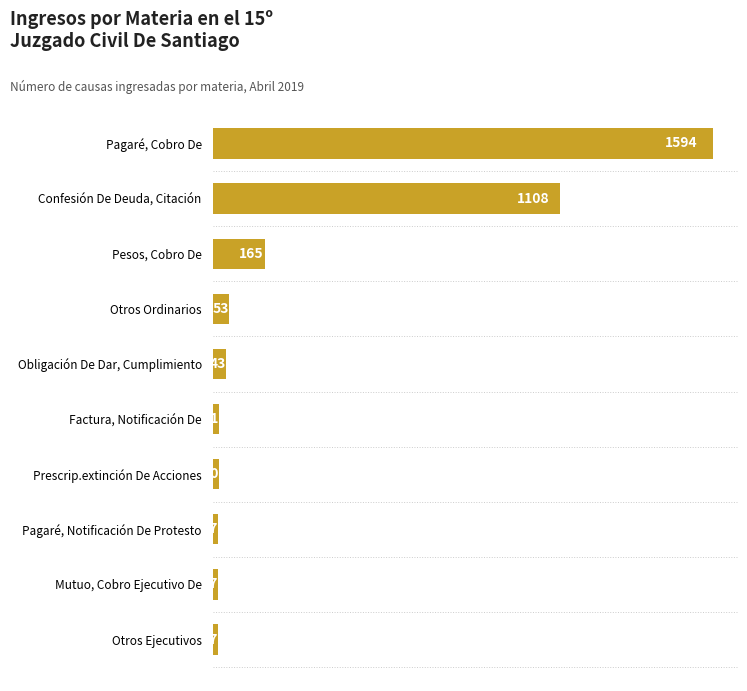

Reading bottom to top, extract all data points from this chart.

17	17	17	20	21	43	53	165	1108	1594